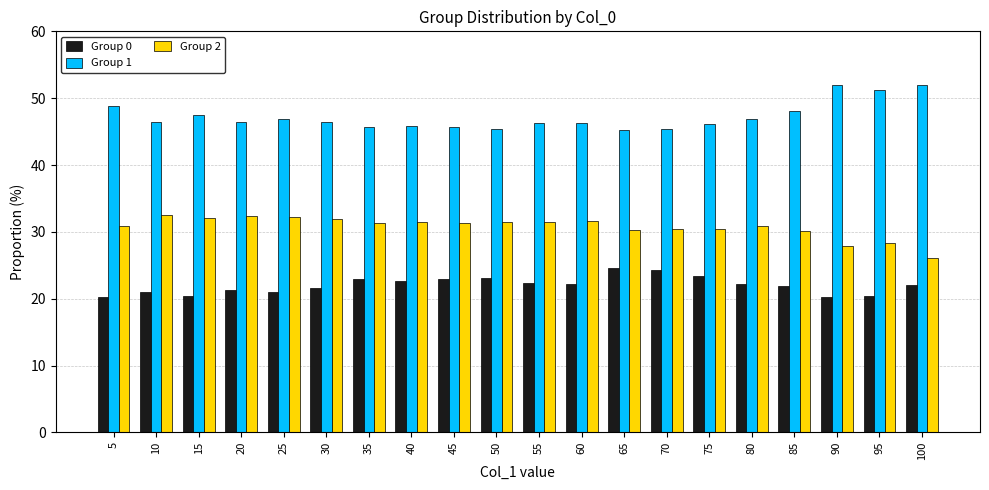

The value of Group 2 at 45 is 31.3. True or false?

True